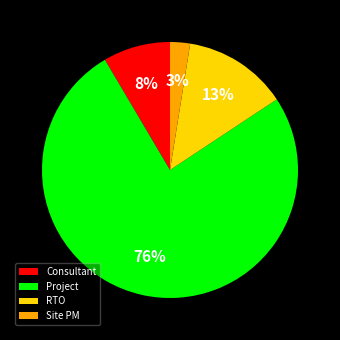

Which category has the smallest portion of the pie?

Site PM